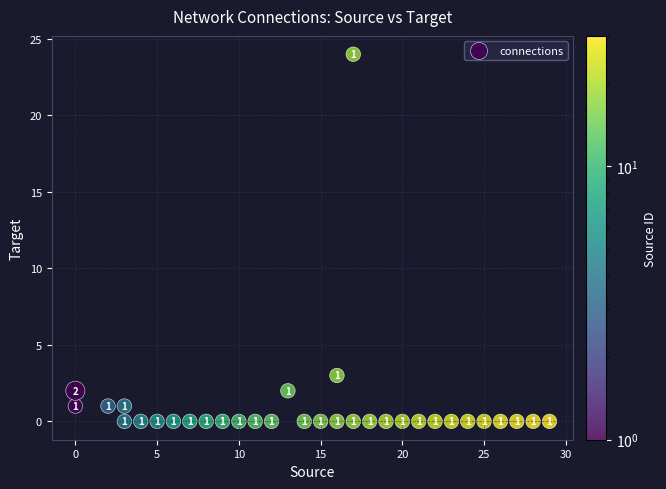

What Y value in the scatter plot is closest to 12?

3